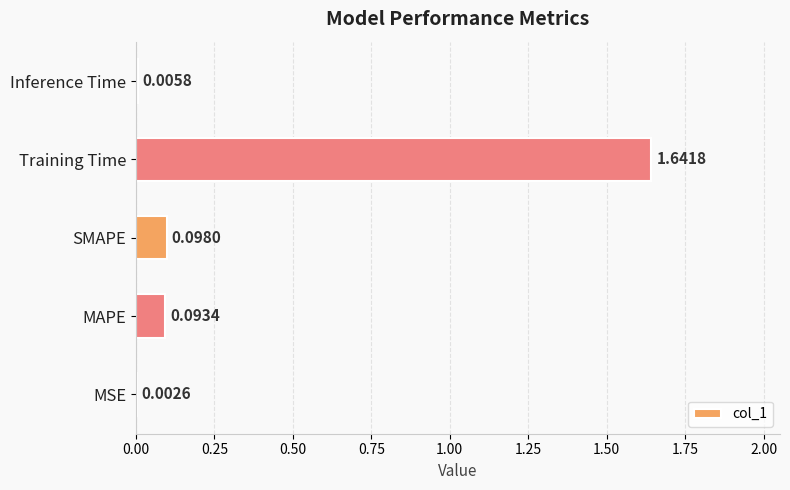

What is the average value?

0.4